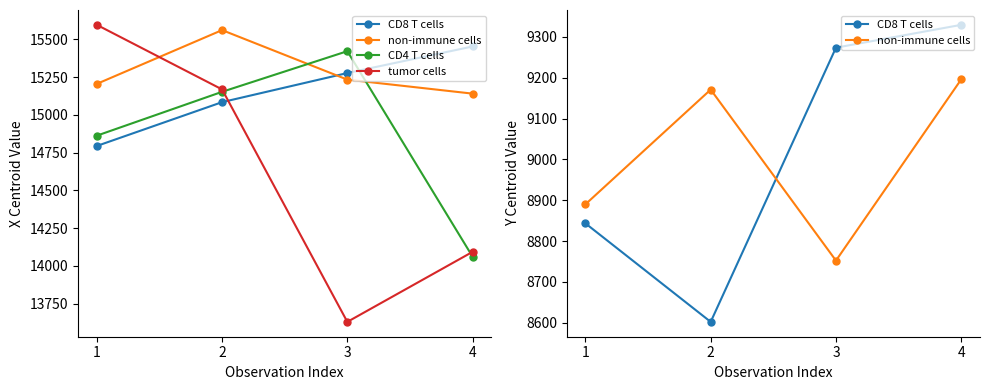

True or false: CD8 T cells and tumor cells cross at least once.

False